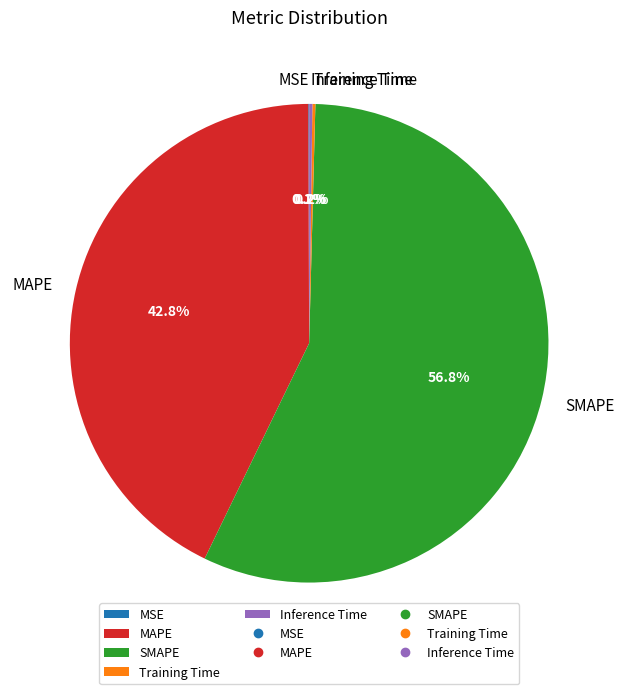

To the nearest percent, what is the difference between the largest and smallest slice percentages?

57%